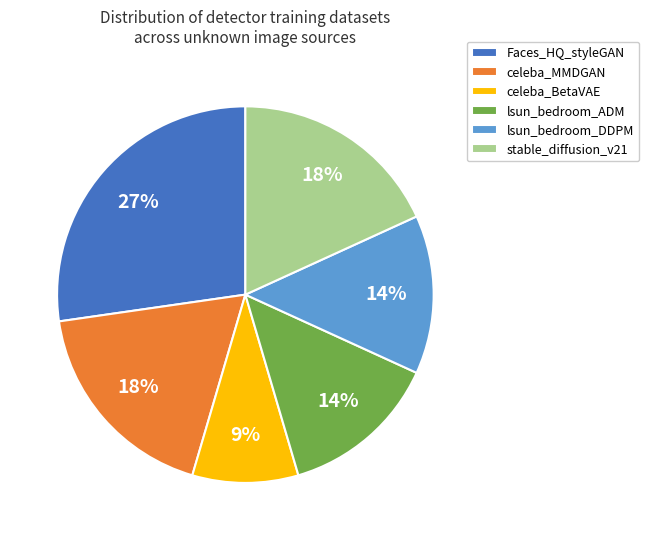

Is the sum of Faces_HQ_styleGAN and stable_diffusion_v21 greater than half?

No